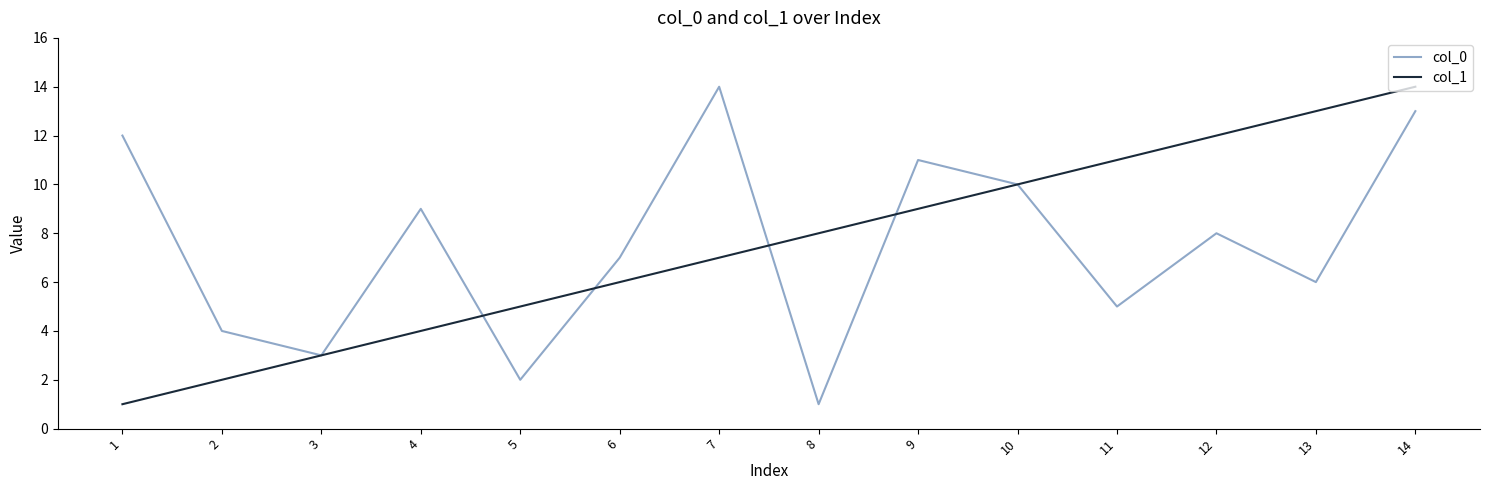

At which category is the sum across all series the highest?

14